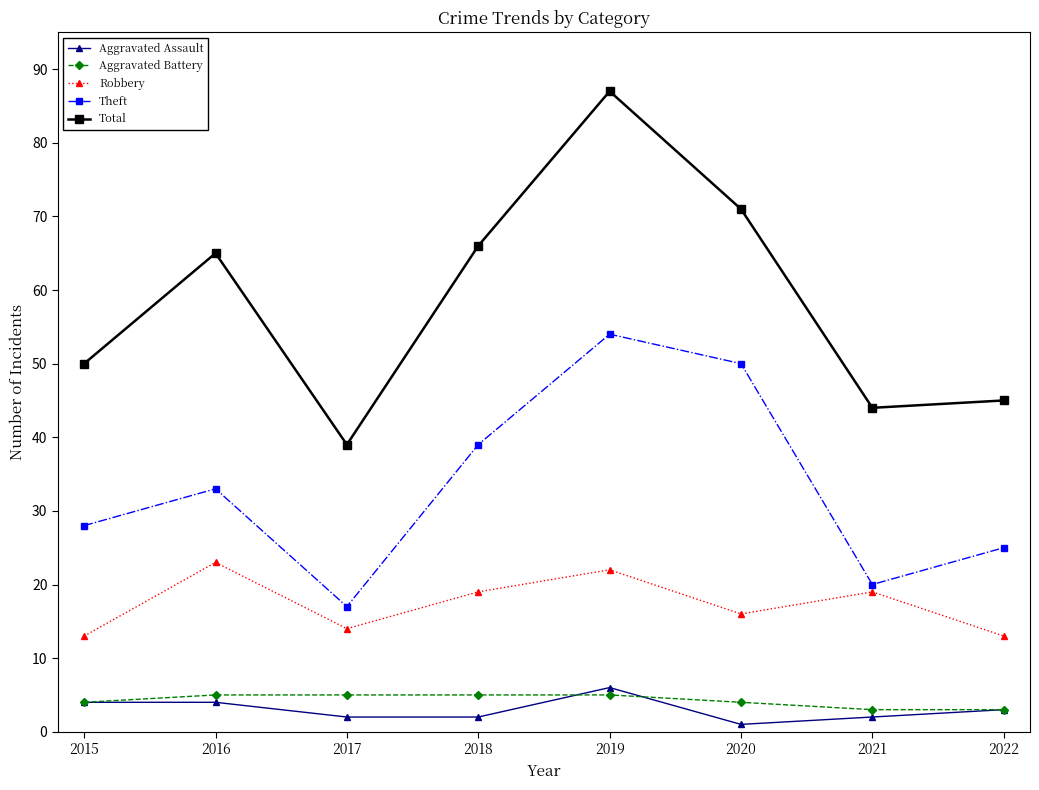

The Aggravated Assault series shows 7 at 2015. True or false?

False